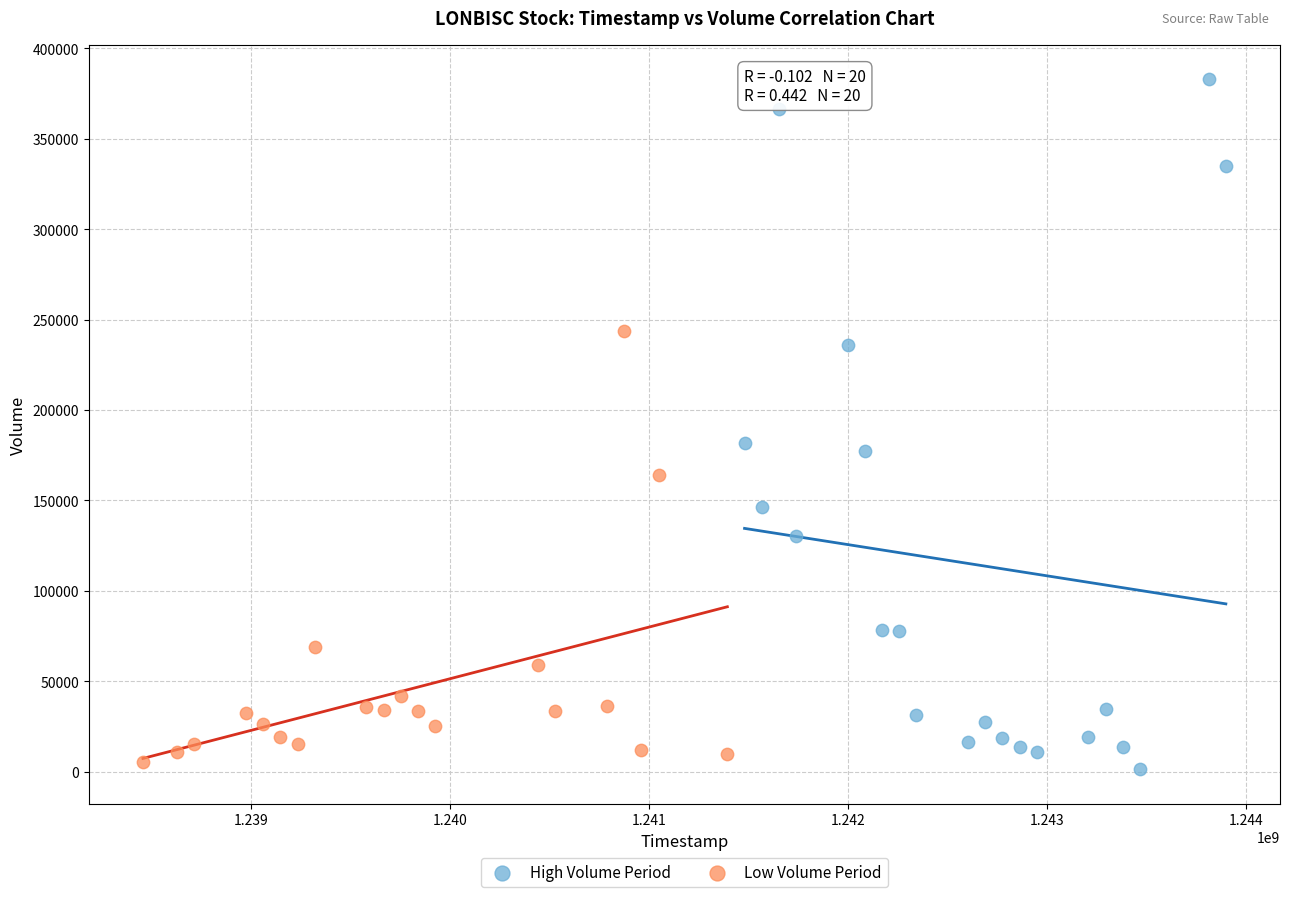

What are all the series names shown in the legend?

High Volume Period, Low Volume Period